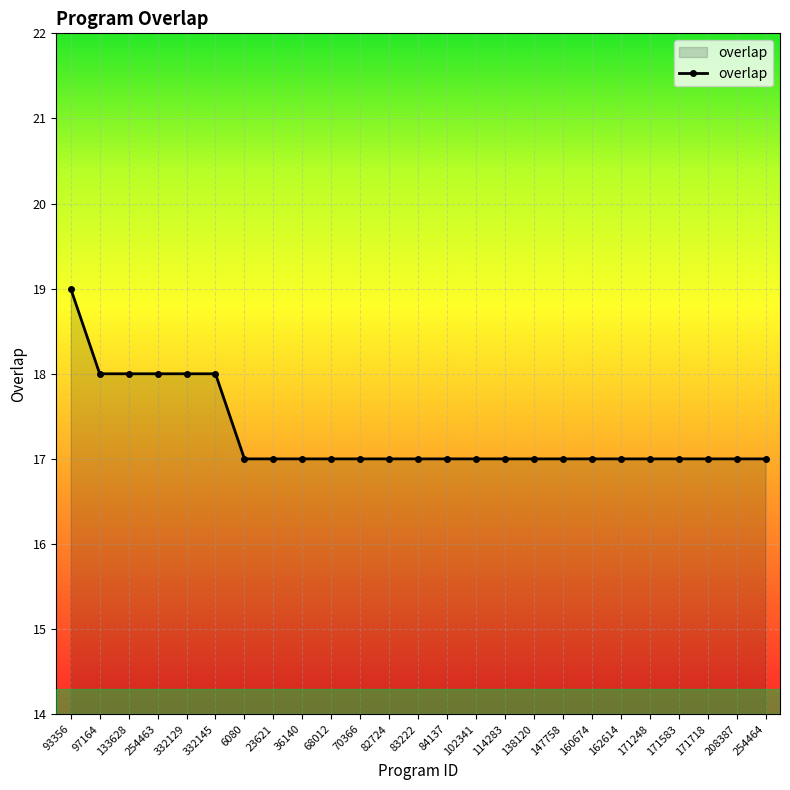

Approximately how many times larger is the value at 147758 compared to 6080?

1.0